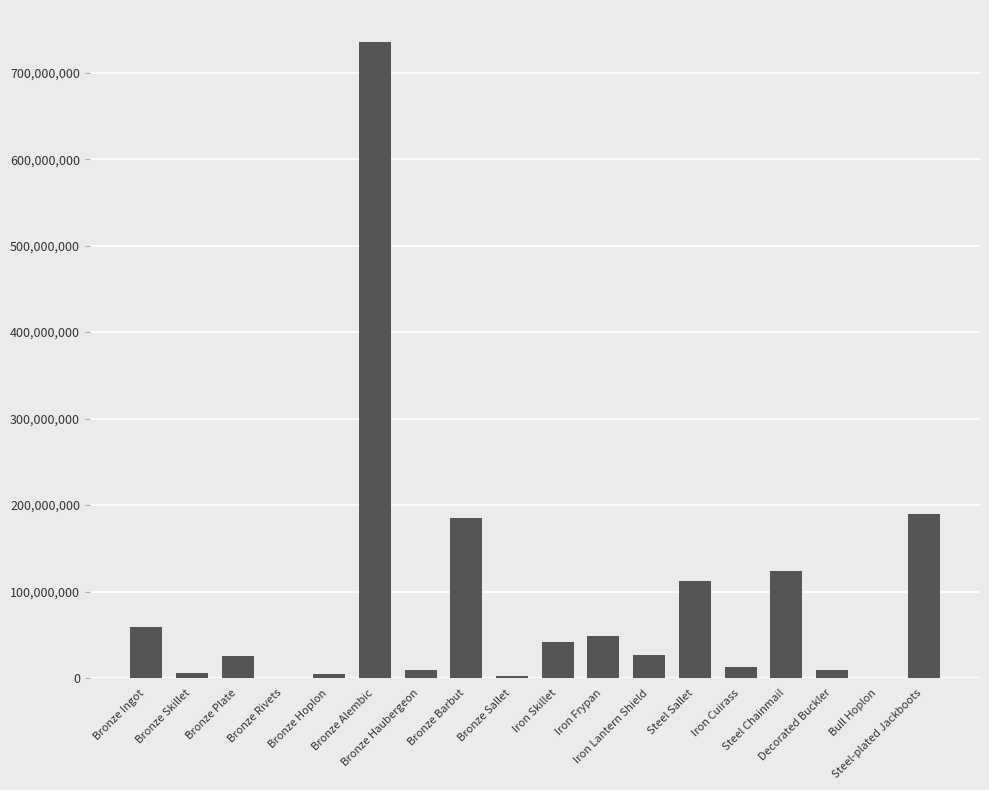

What is the greatest value displayed?

735765625.0